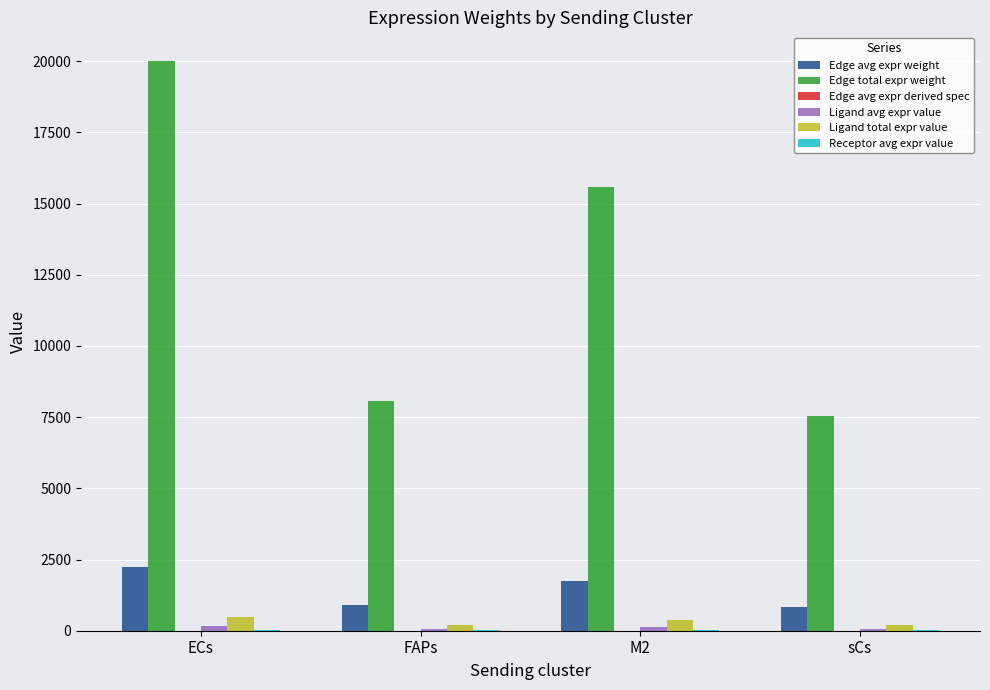

Which series has the largest total across all categories?

Edge total expr weight